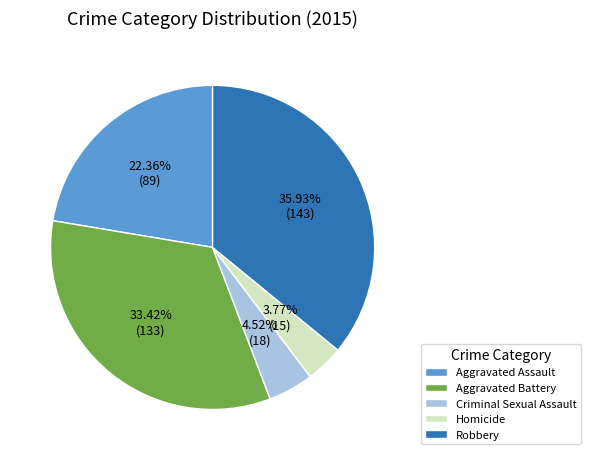

How many segments does this pie chart have?

5